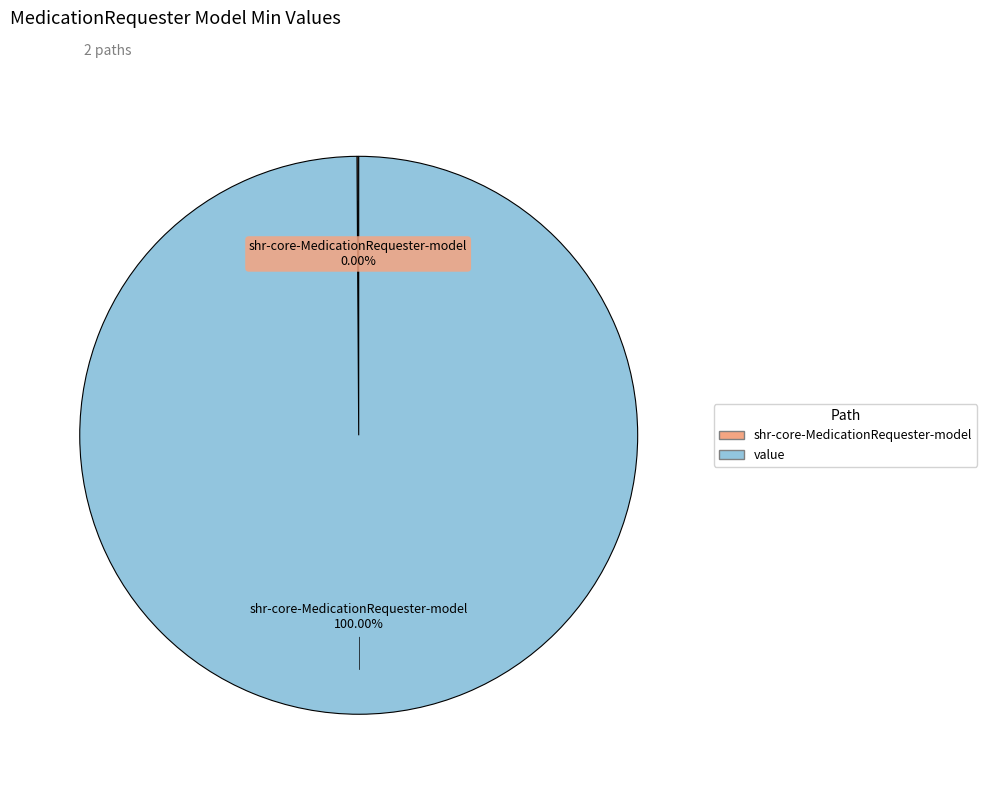

To the nearest percent, what portion does shr-core-MedicationRequester-model.value represent?

100%